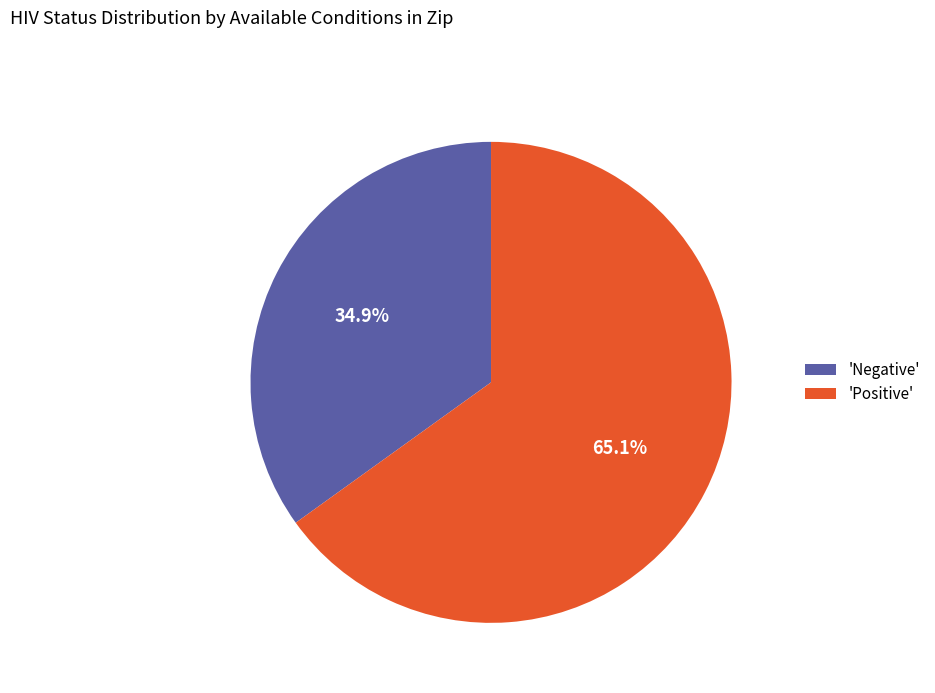

To the nearest percent, what is the difference between the largest and smallest slice percentages?

30%